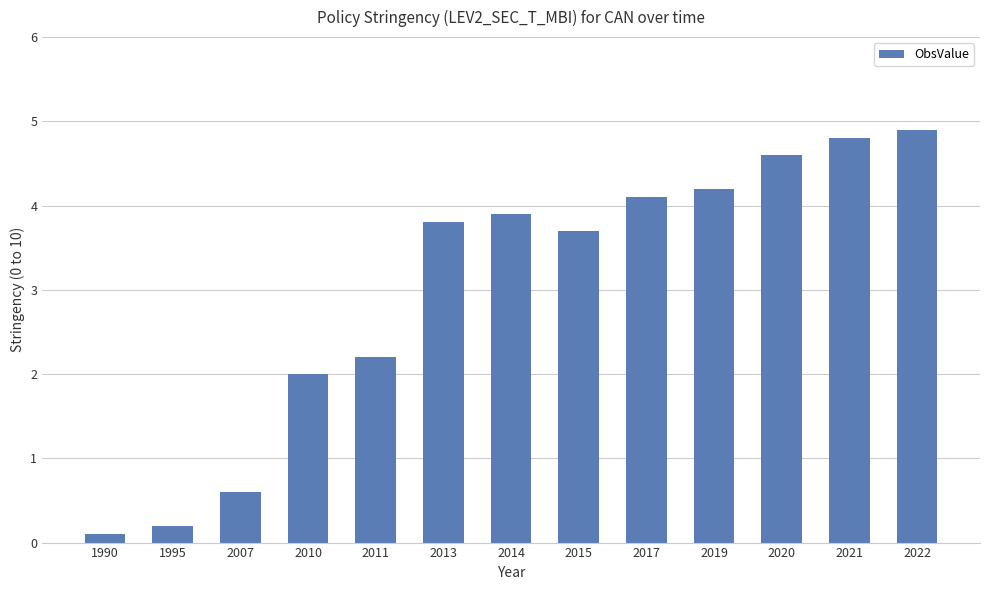

What is the change in value from 1990 to 2017?

+4.0